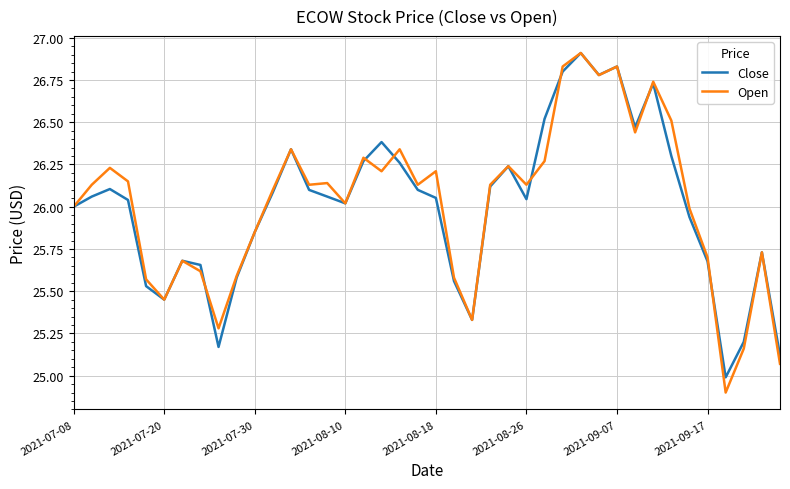

What is the minimum value for Open?

24.9